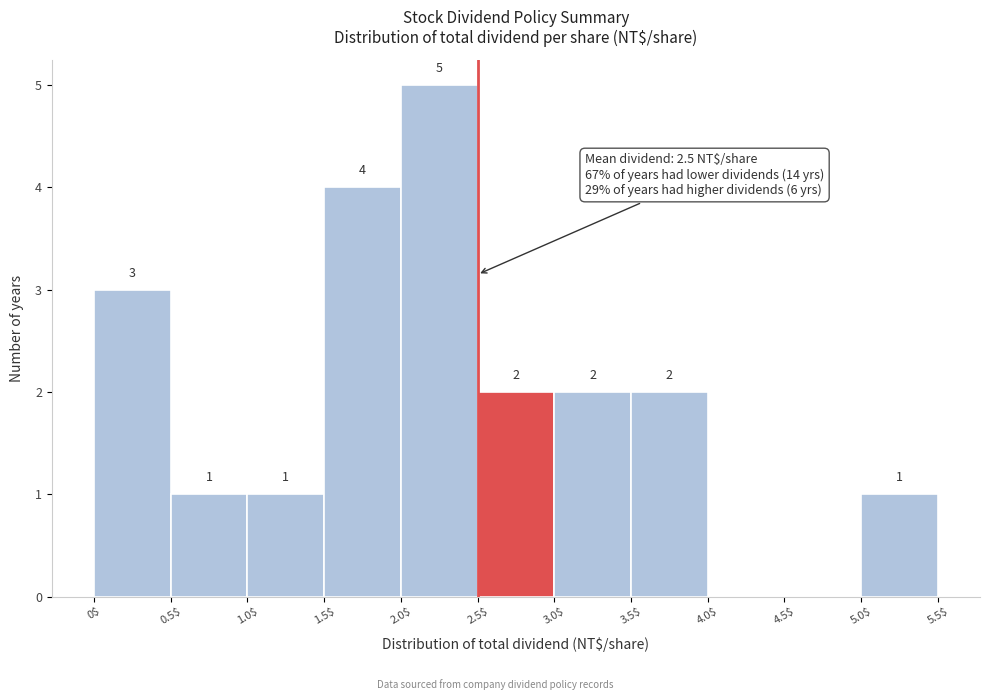

Which range on the x-axis has the tallest bar?

2.0$ to 2.5$